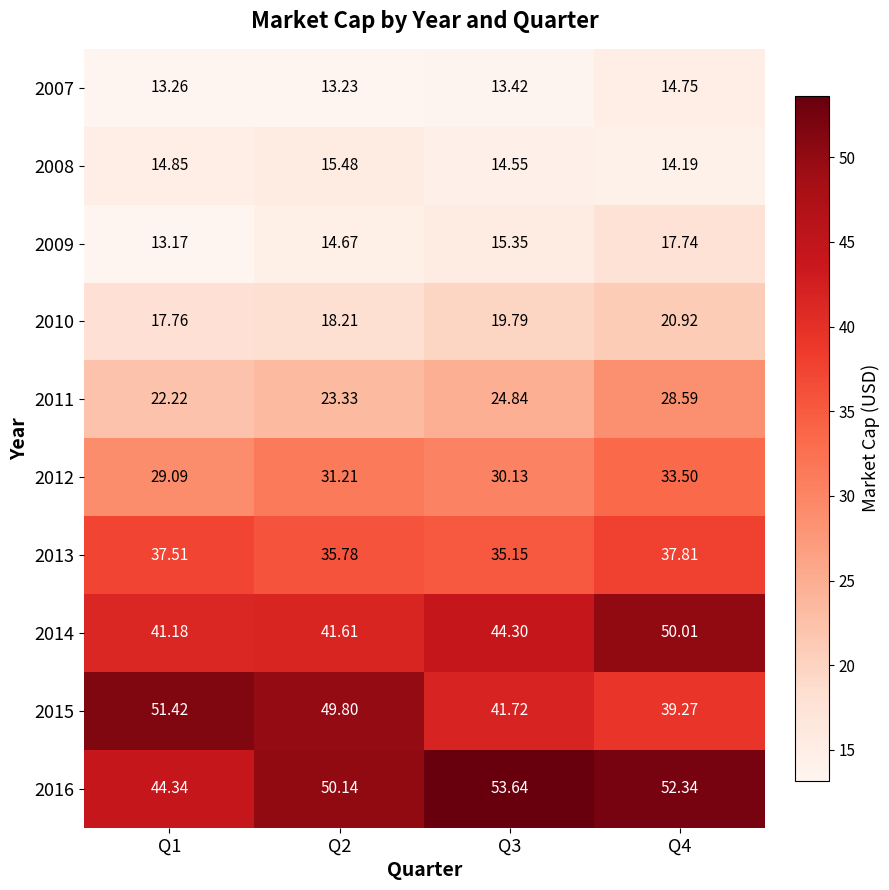

Is the value of 2015 at Q1 greater than the value of 2011 at Q1?

Yes